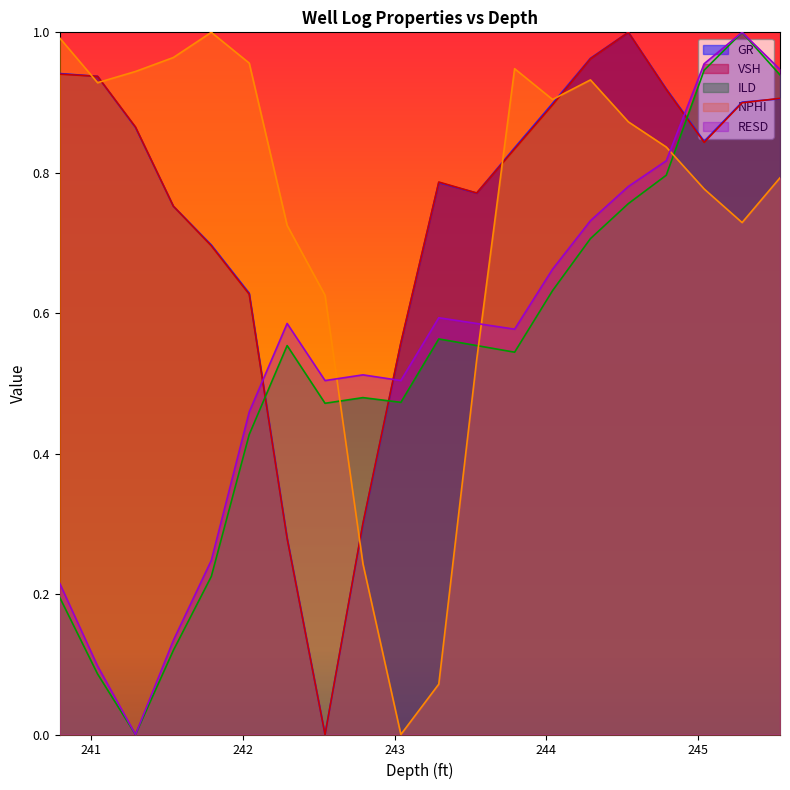

Which series has the widest spread of values?

GR